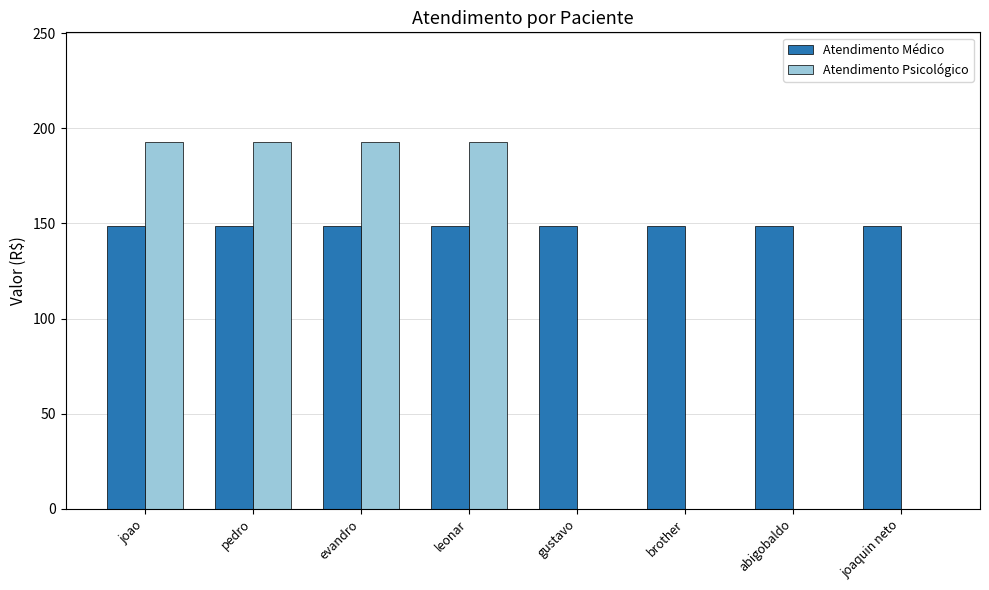

What is the maximum value for Atendimento Psicológico?

192.6